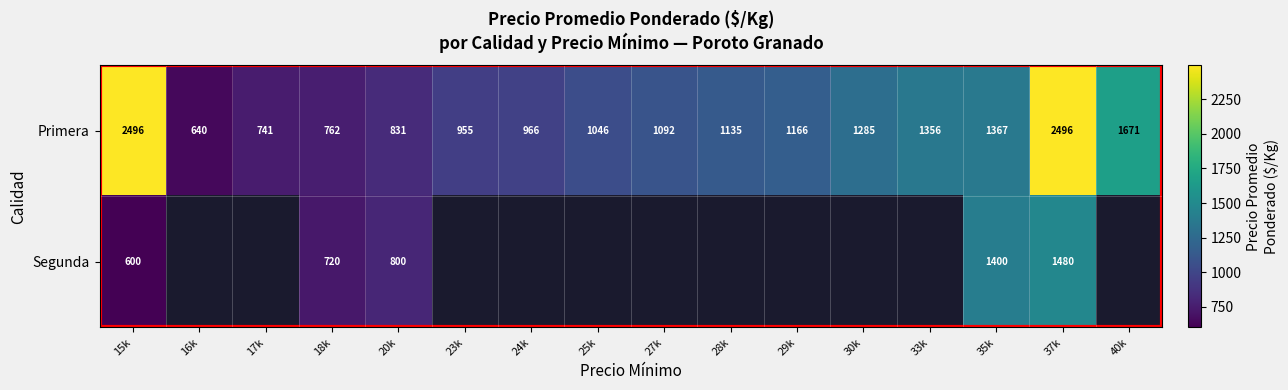

What is the sum of the Primera values at 29k and 28k?

2301